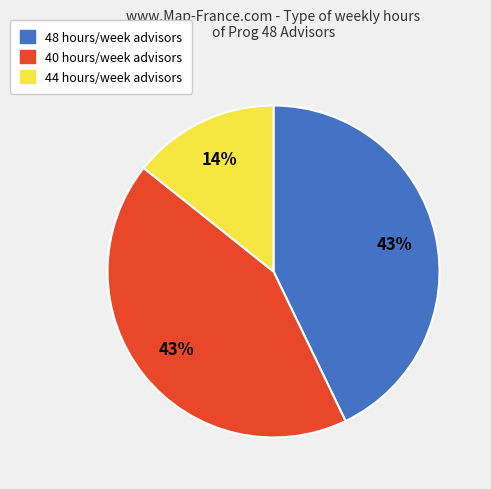

To the nearest percent, what is the average slice percentage?

33%